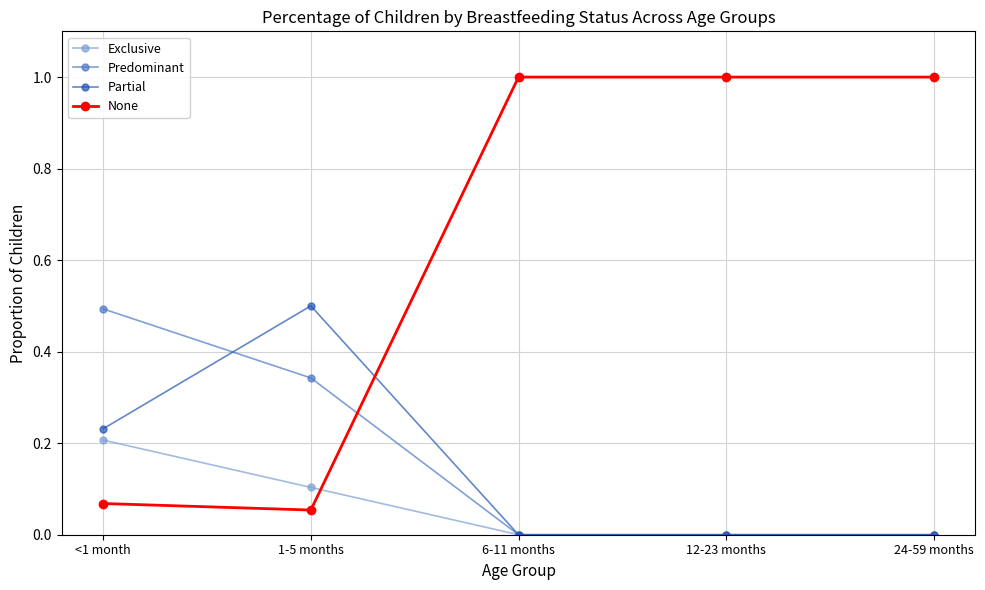

How many lines are shown in the chart?

4